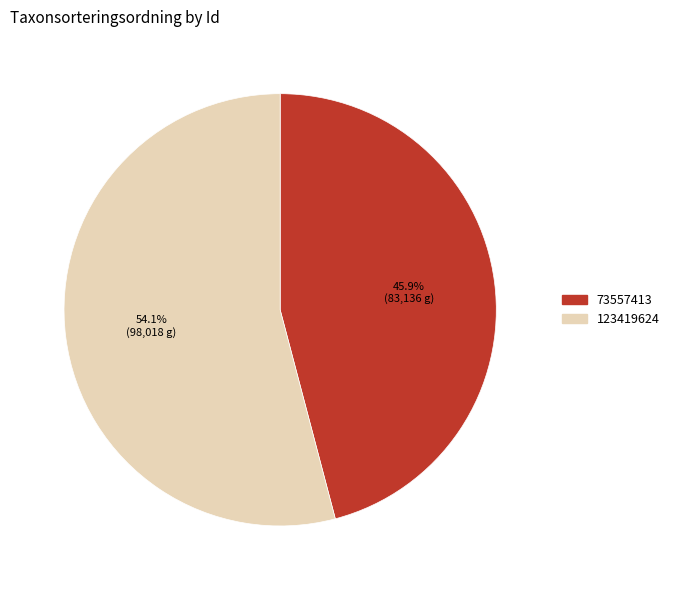

To the nearest percent, what is the combined percentage of 73557413 and 123419624?

100%